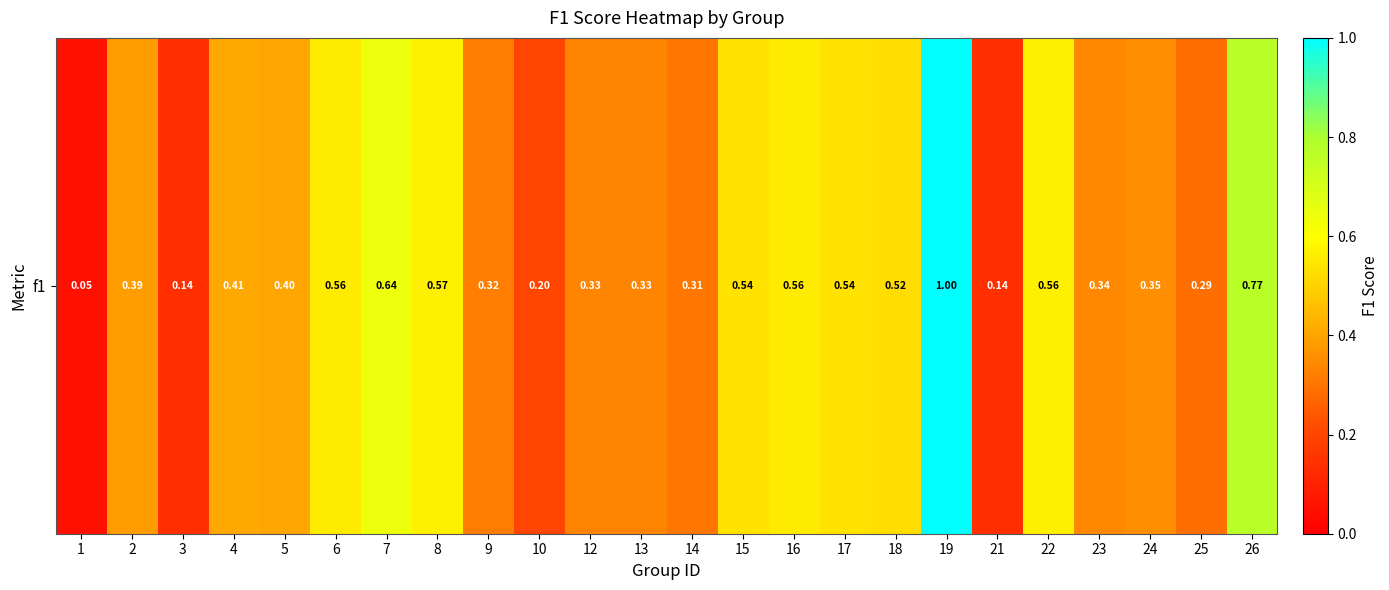

List the labels in order of value, smallest first.

1, 21, 3, 10, 25, 14, 9, 12, 13, 23, 24, 2, 5, 4, 18, 15, 17, 16, 6, 22, 8, 7, 26, 19